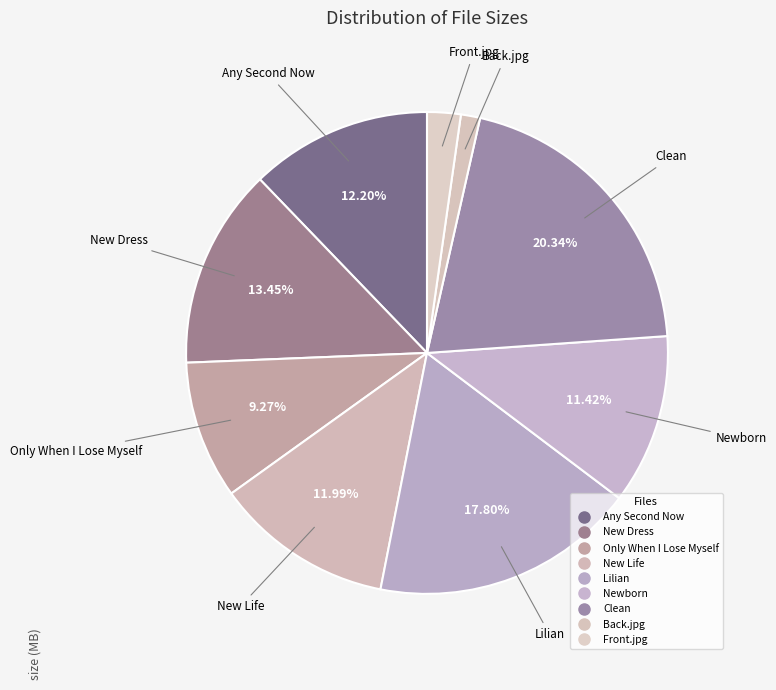

Count the number of slices in the pie.

9